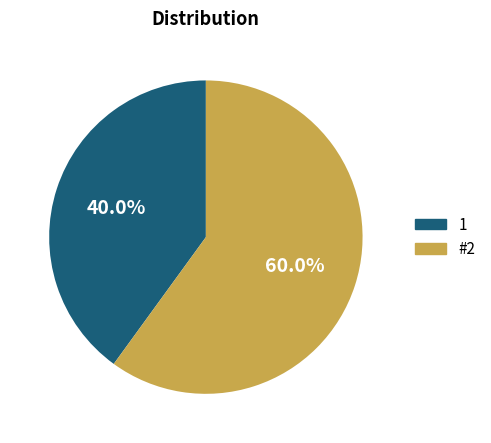

To the nearest percent, what percentage of the pie is #2?

60%